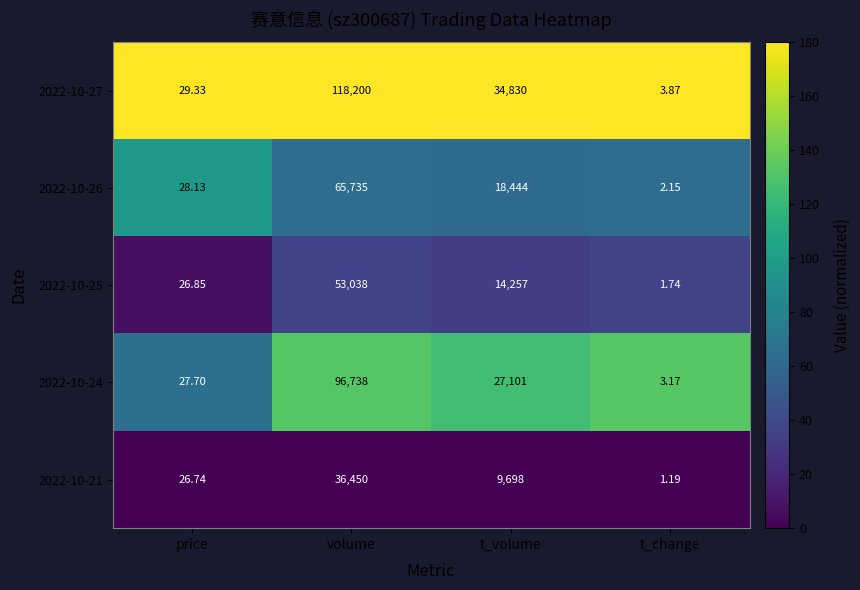

List the labels in order of 2022-10-26 value, smallest first.

t_change, price, t_volume, volume